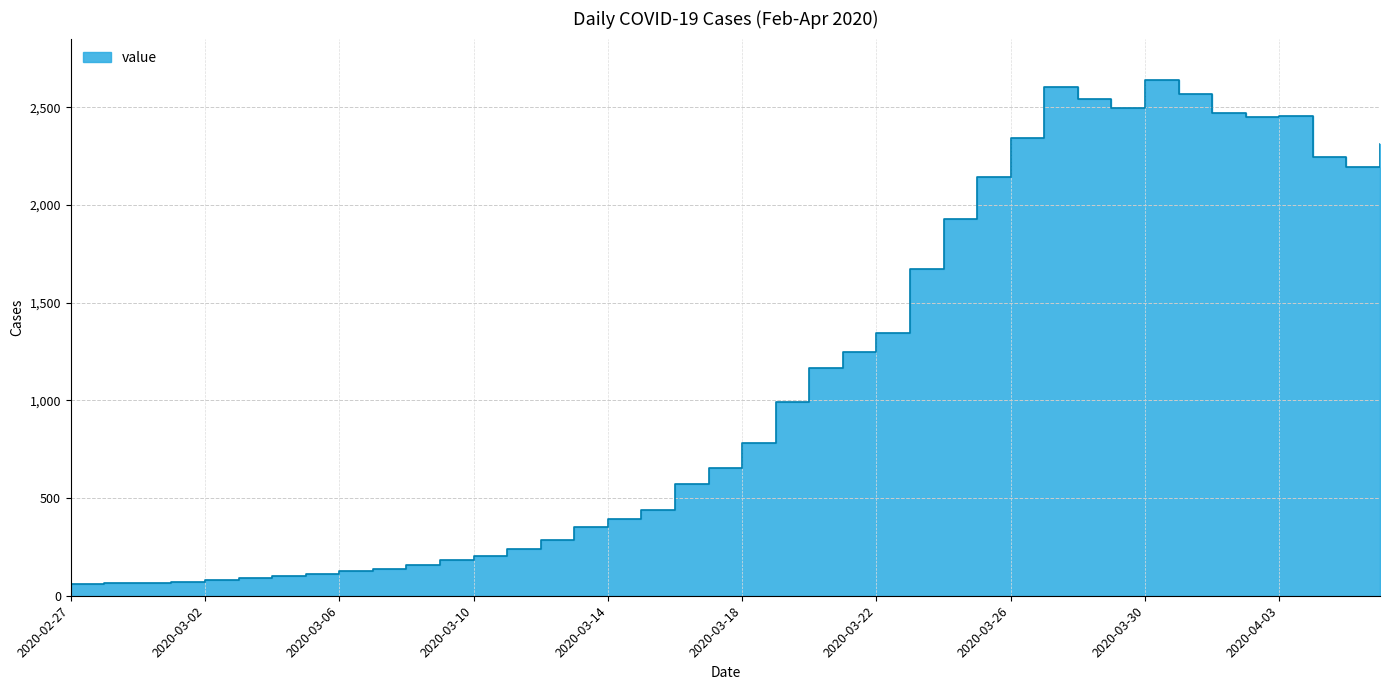

What is the minimum value shown in the chart?

61